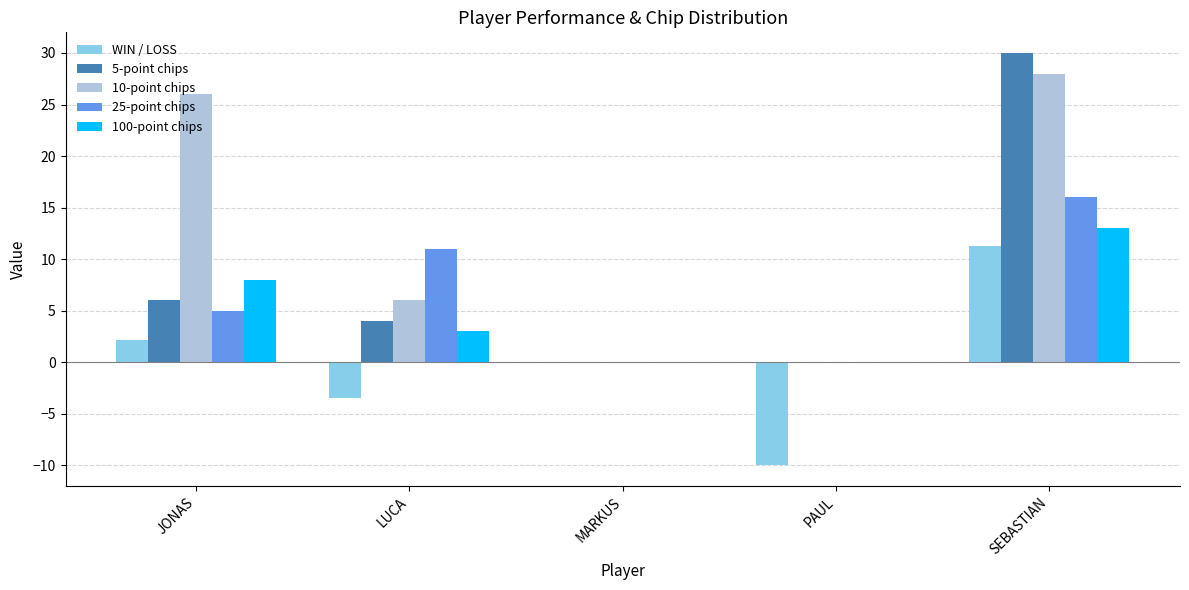

Where does the 10-point chips series first go above 6?

JONAS